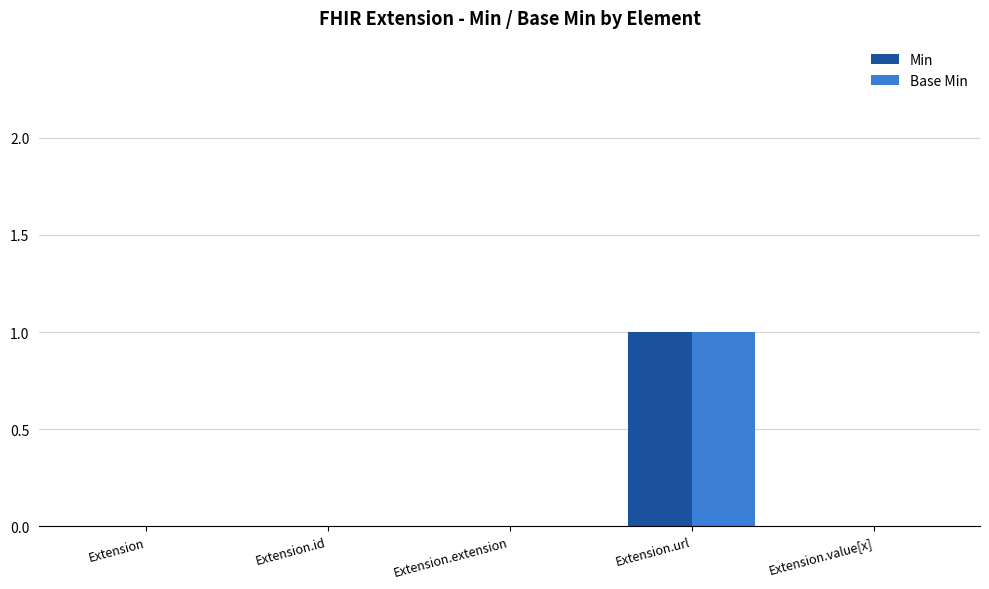

Reading right to left, transcribe all the data shown in this chart.

Min: Extension.value[x]=0	Extension.url=1	Extension.extension=0	Extension.id=0	Extension=0
Base Min: Extension.value[x]=0	Extension.url=1	Extension.extension=0	Extension.id=0	Extension=0